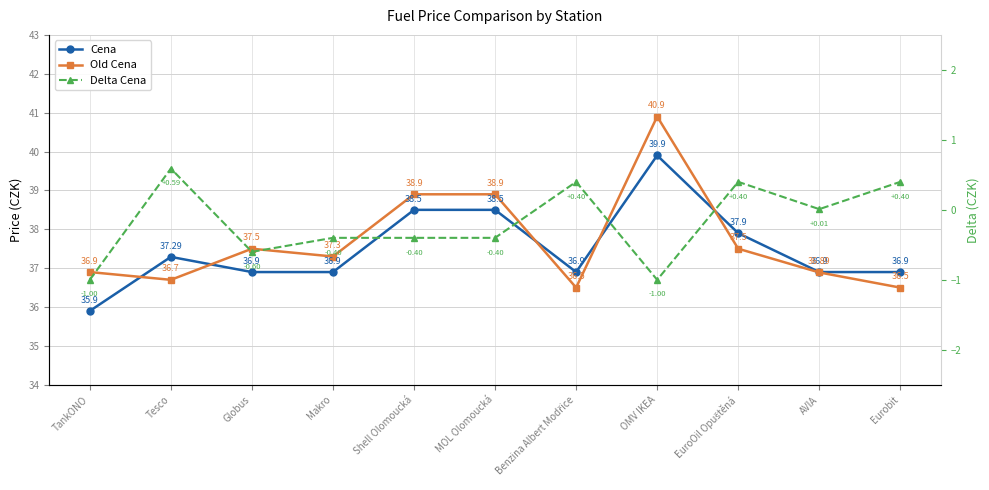

At Tesco, list the series in order from smallest to largest.

Delta Cena, Old Cena, Cena